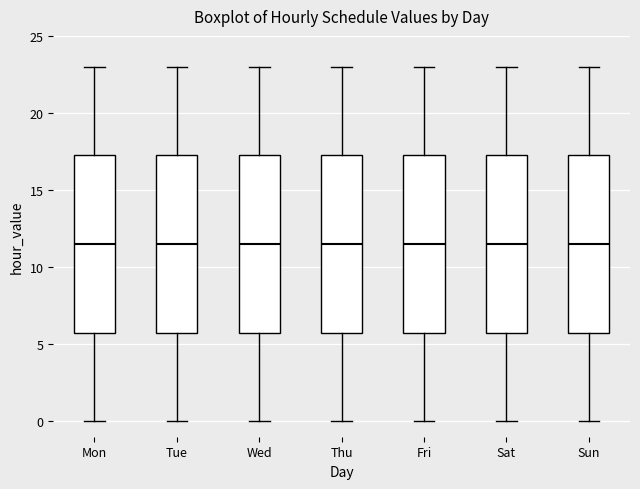

Reading left to right, transcribe this box plot: for each box, give where its median line is, the range the box spans, and where its two whiskers end, as read against the y-axis. The values are not printed on the chart, so give them approximately, as read against the axis.

Mon: median 11.5, box 6.0 to 17.5, whiskers 0.0 to 23.0
Tue: median 11.5, box 6.0 to 17.5, whiskers 0.0 to 23.0
Wed: median 11.5, box 6.0 to 17.5, whiskers 0.0 to 23.0
Thu: median 11.5, box 6.0 to 17.5, whiskers 0.0 to 23.0
Fri: median 11.5, box 6.0 to 17.5, whiskers 0.0 to 23.0
Sat: median 11.5, box 6.0 to 17.5, whiskers 0.0 to 23.0
Sun: median 11.5, box 6.0 to 17.5, whiskers 0.0 to 23.0